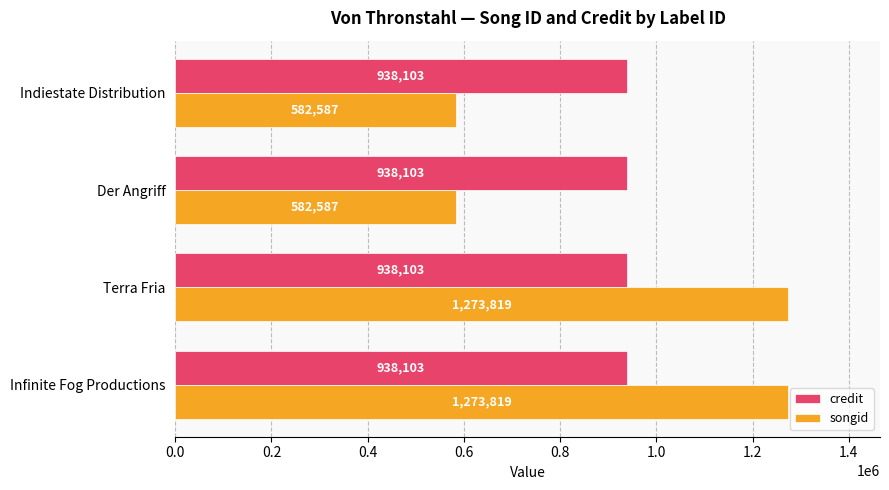

The songid series shows 582587 at Der Angriff. True or false?

True